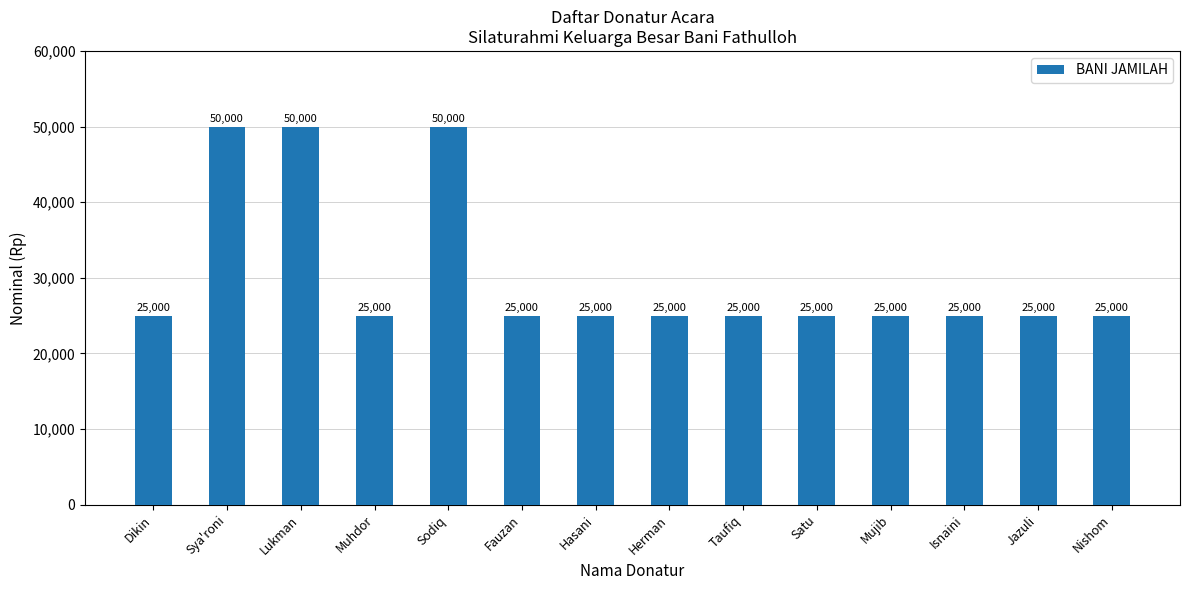

What is the ratio of the value at Mujib to the value at Jazuli?

1.0